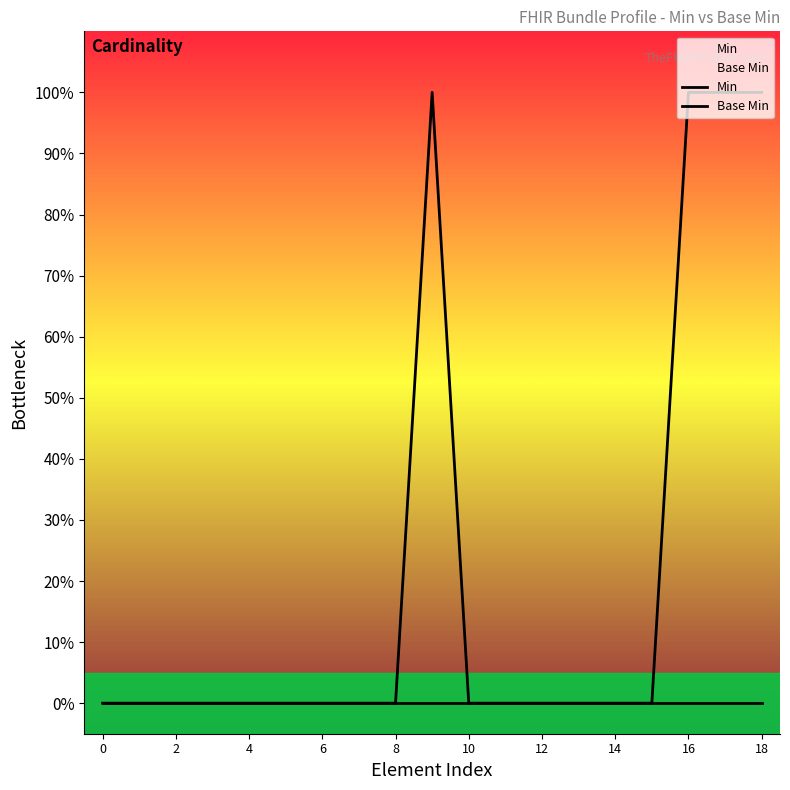

True or false: Min and Base Min intersect in this chart.

False